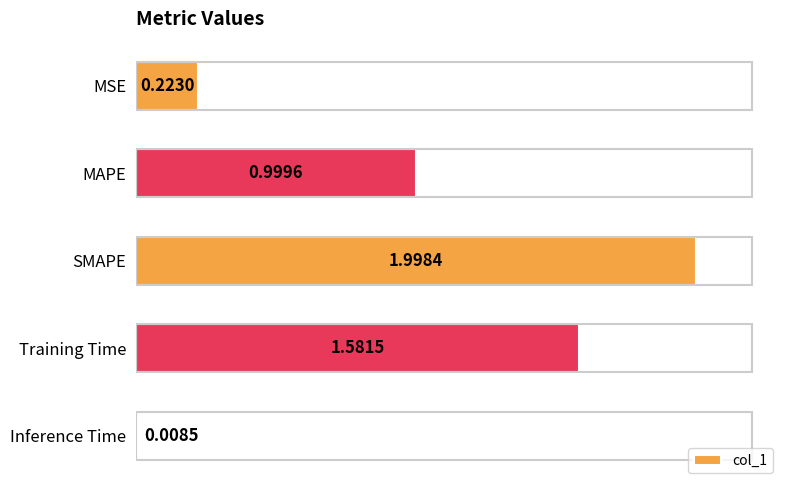

List the labels in order of value, smallest first.

Inference Time, MSE, MAPE, Training Time, SMAPE